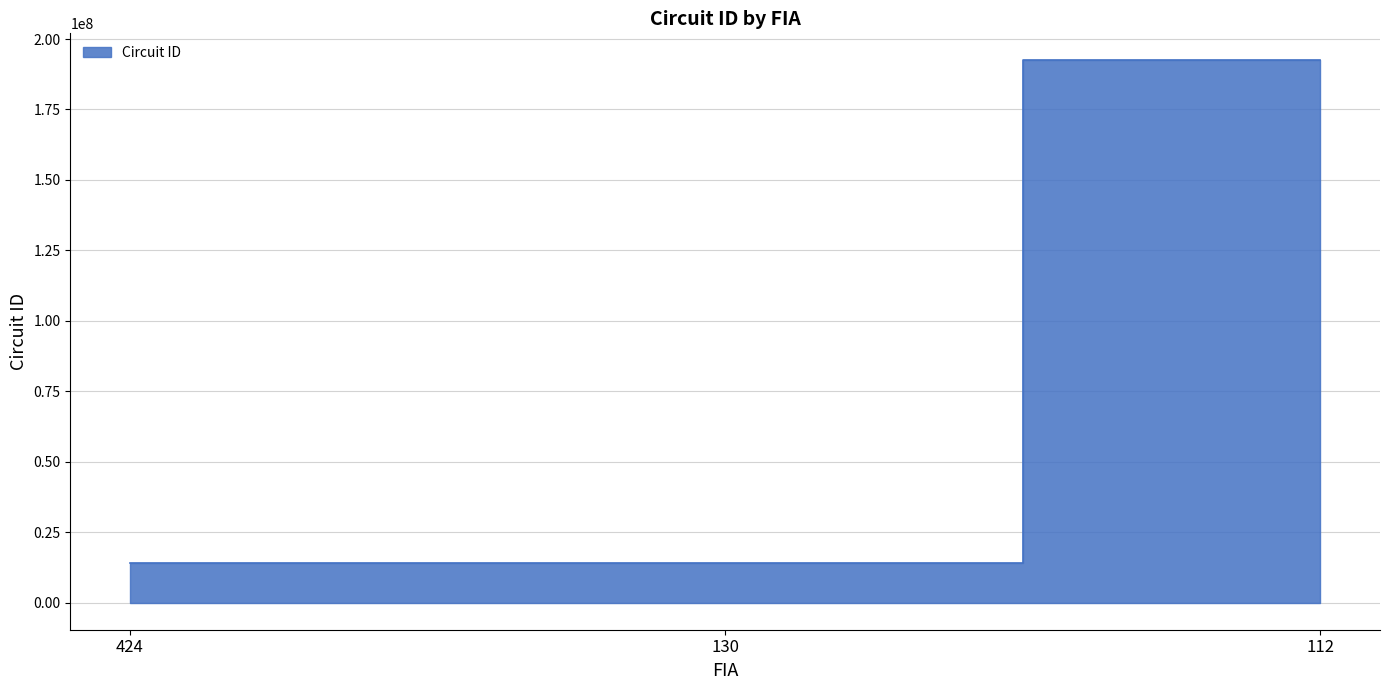

How many lines are shown in the chart?

1